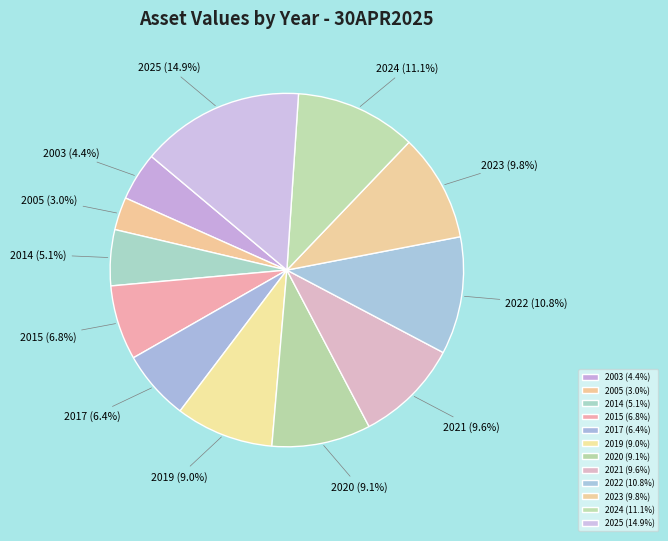

Which has a higher value, 2025 or 2023?

2025